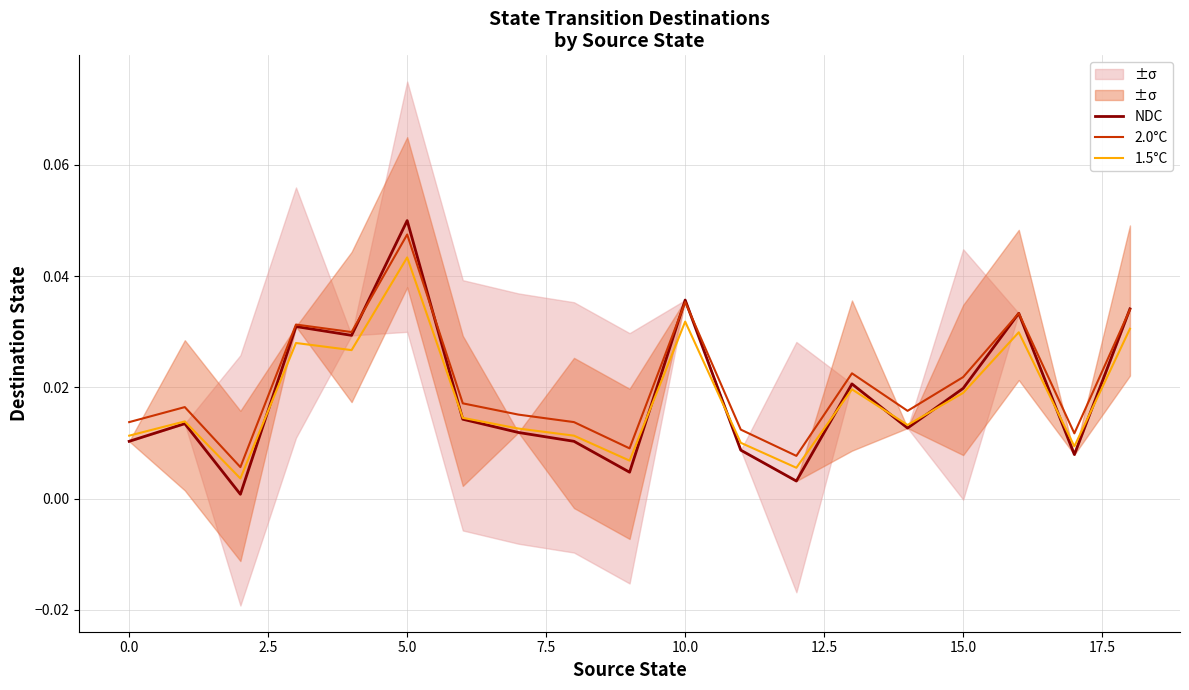

Is it true that 2.0°C equals 0.0 at 15?

True